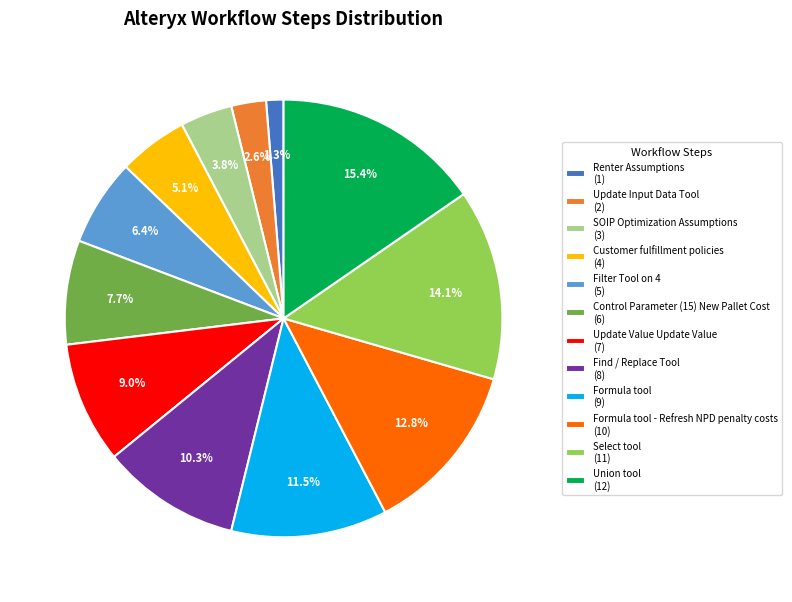

Is there any slice that represents more than half of the pie?

No